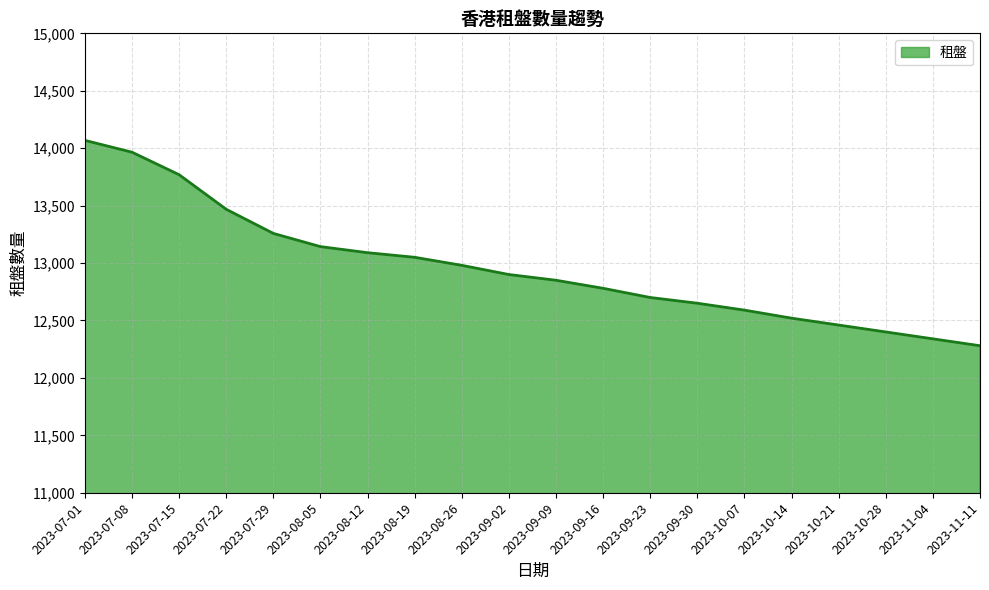

Rank the categories by value from highest to lowest.

2023-07-01, 2023-07-08, 2023-07-15, 2023-07-22, 2023-07-29, 2023-08-05, 2023-08-12, 2023-08-19, 2023-08-26, 2023-09-02, 2023-09-09, 2023-09-16, 2023-09-23, 2023-09-30, 2023-10-07, 2023-10-14, 2023-10-21, 2023-10-28, 2023-11-04, 2023-11-11